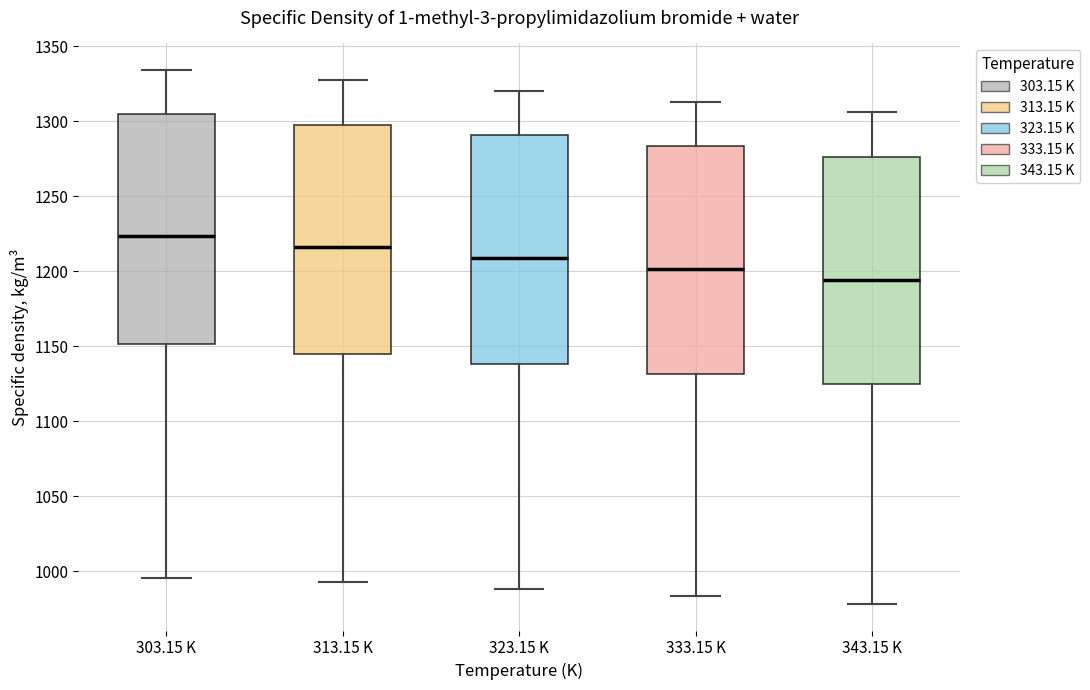

Reading left to right, read every box against the y-axis: the position of its median line, the range the box covers, and the ends of its whiskers. The values are not printed on the chart, so give them approximately, as read against the axis.

303.15 K: median 1225, box 1150 to 1305, whiskers 995 to 1335
313.15 K: median 1215, box 1145 to 1300, whiskers 995 to 1325
323.15 K: median 1210, box 1140 to 1290, whiskers 990 to 1320
333.15 K: median 1200, box 1130 to 1285, whiskers 985 to 1315
343.15 K: median 1195, box 1125 to 1275, whiskers 980 to 1305